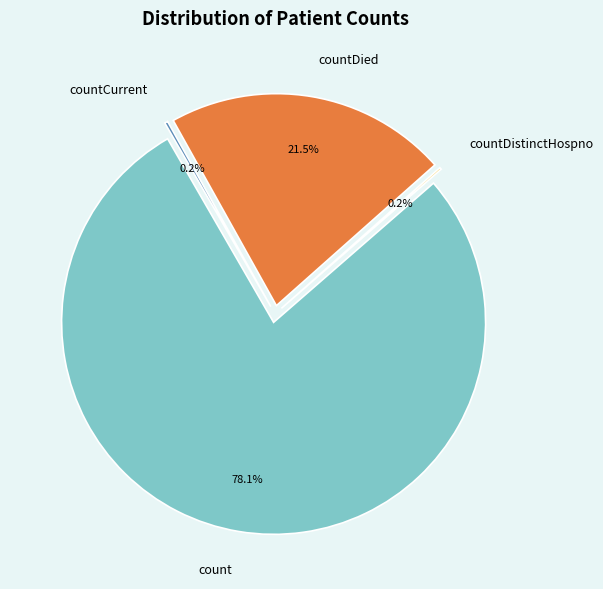

To the nearest percent, what is the difference between the countDied and count slice percentages?

57%